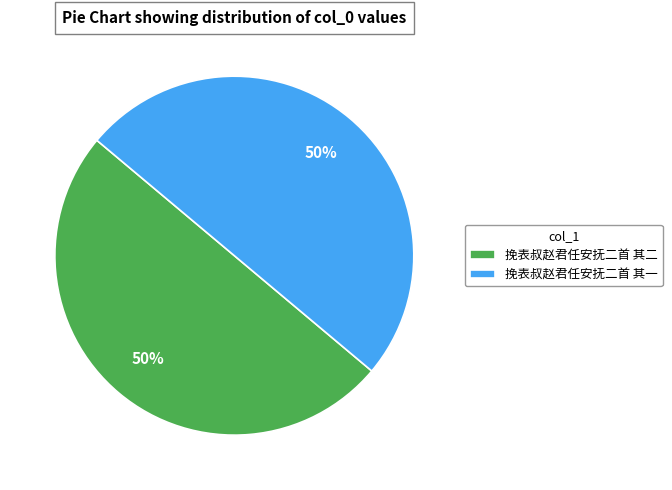

What is the ratio of the value at 挽表叔赵君任安抚二首 其二 to the value at 挽表叔赵君任安抚二首 其一?

1.0